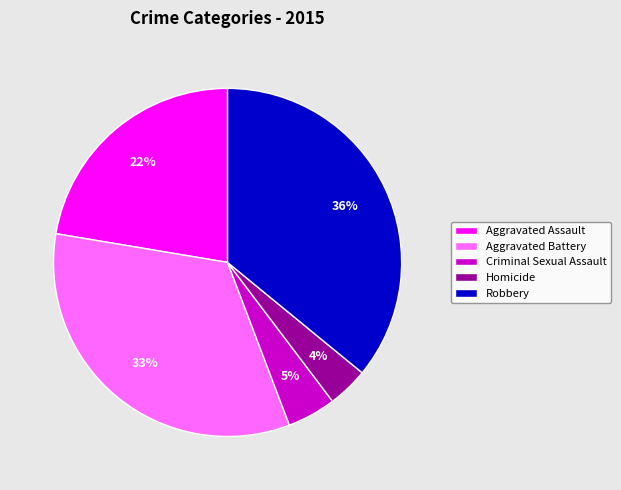

The Aggravated Assault slice represents 22% of the pie. True or false?

True